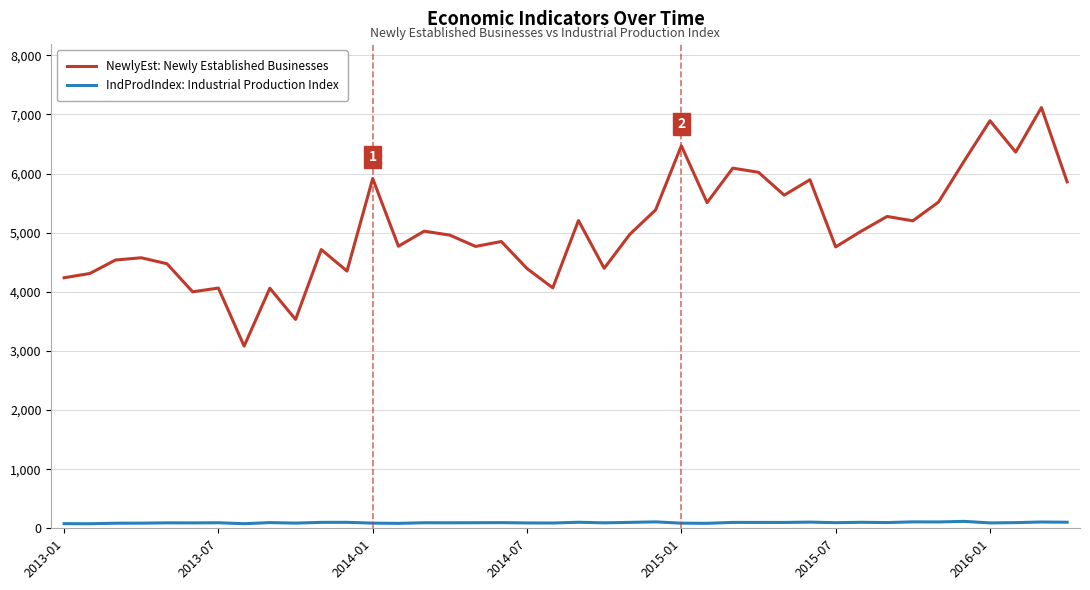

What is the lowest value of the NewlyEst: Newly Established Businesses series?

3082.0